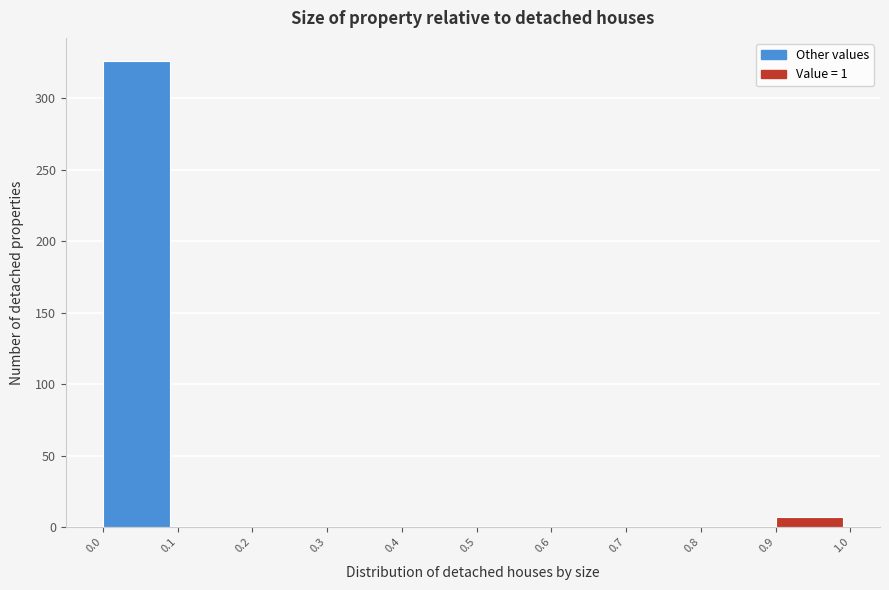

Over which range of the x-axis is the bar tallest?

0.0 to 0.1